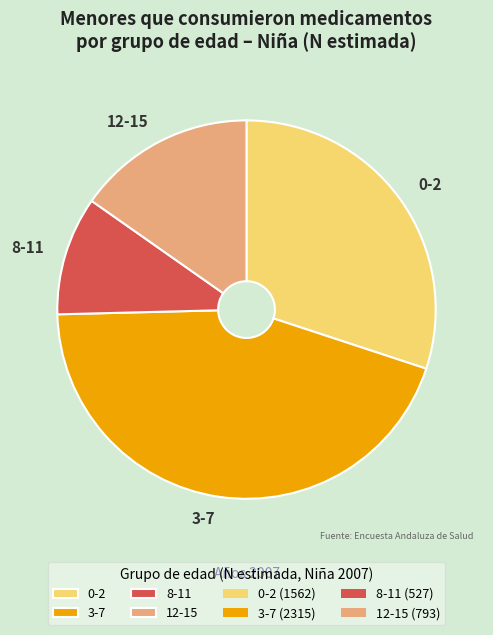

Rank the categories by value from highest to lowest.

3-7, 0-2, 12-15, 8-11